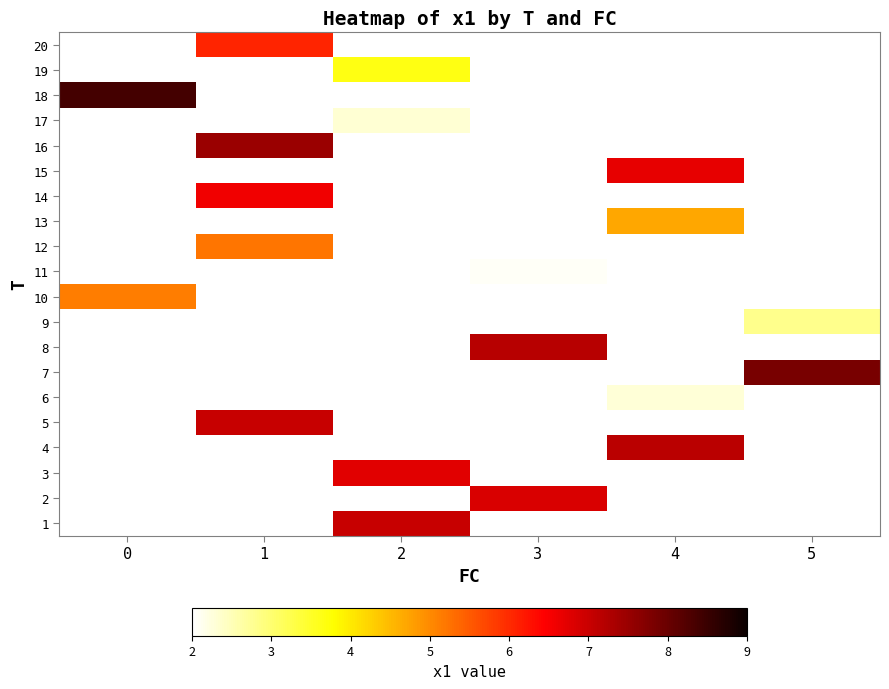

List the labels in order of row_17 value, smallest first.

0, 1, 2, 3, 4, 5